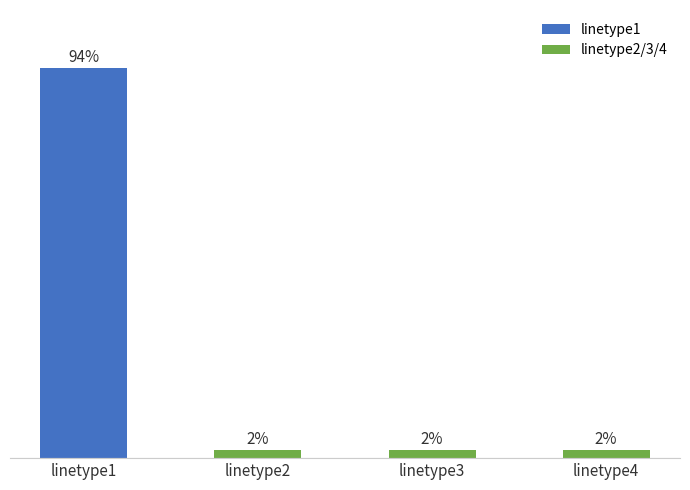

Between linetype2 and linetype1, which is larger?

linetype1